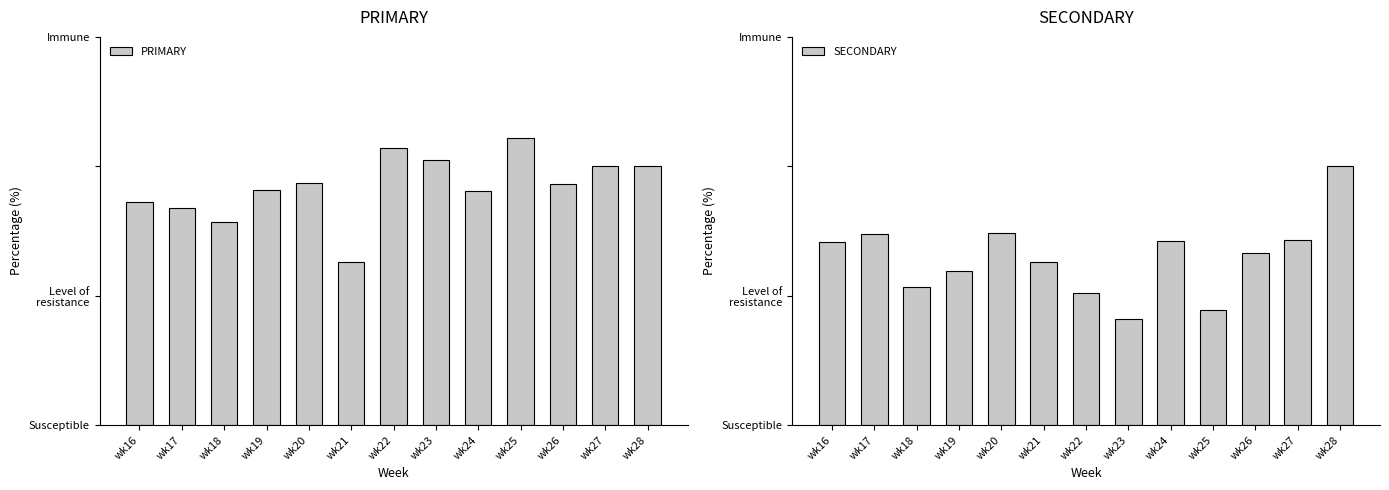

List the series in order of their overall mean, highest first.

PRIMARY, SECONDARY